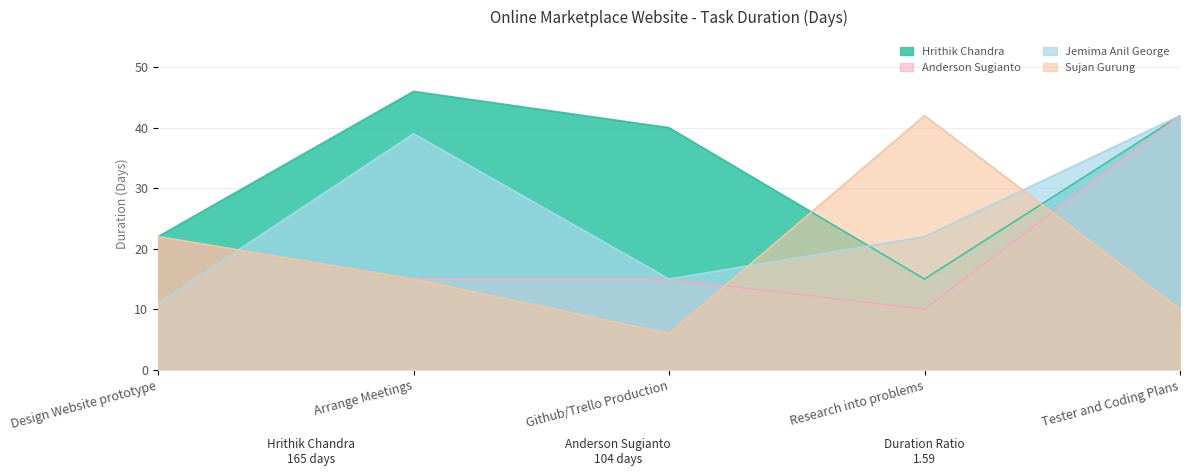

What is the difference between the Anderson Sugianto values at Research into problems and Design Website prototype?

12